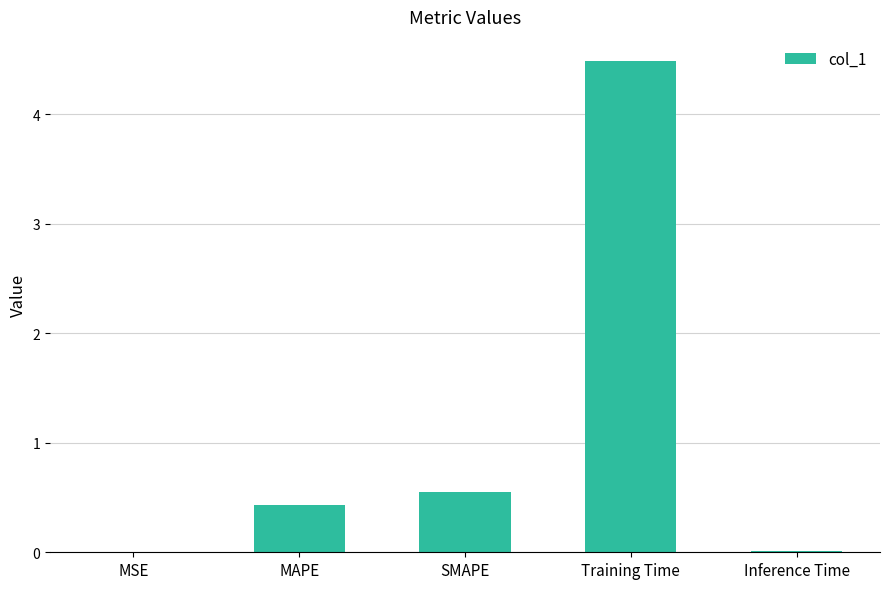

Where is the data nearest to the value 2?

SMAPE